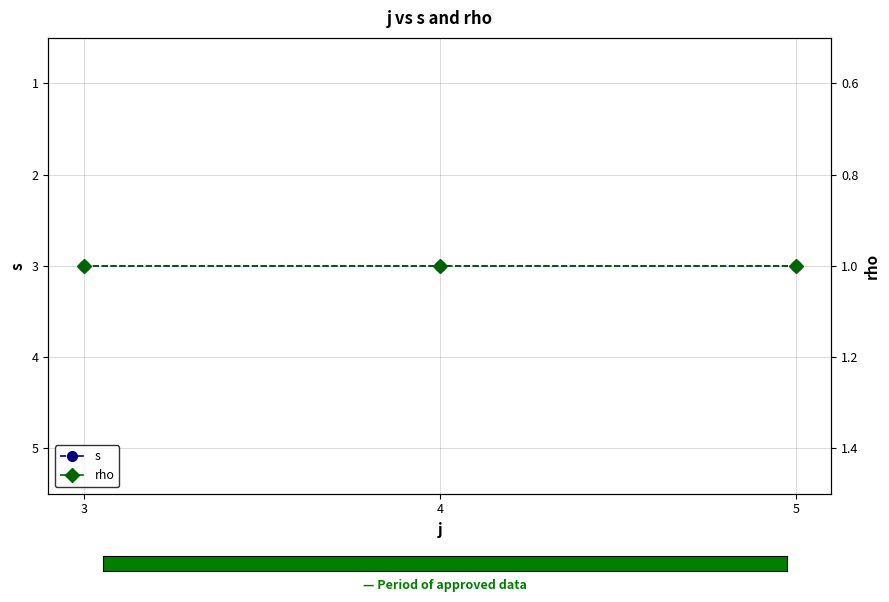

Is it true that rho equals 1 at 3?

True